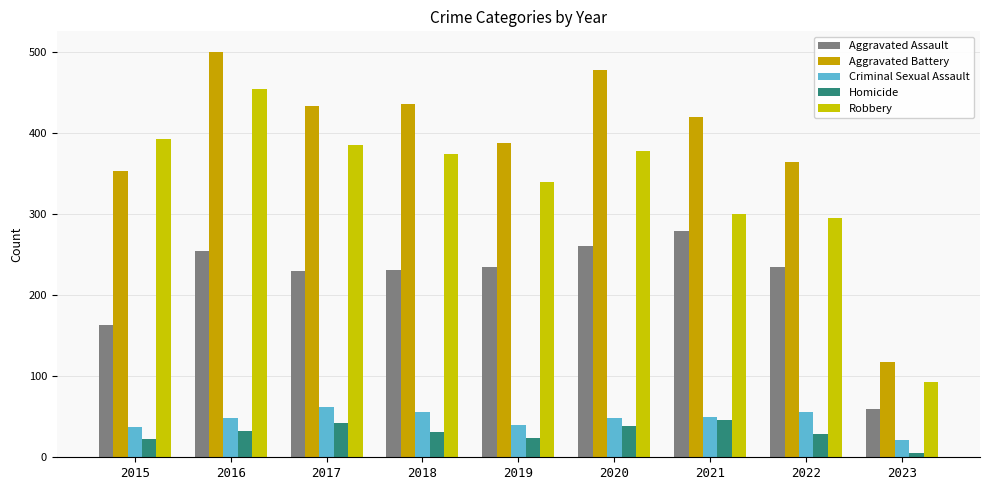

Which category has the highest value in the Aggravated Assault series?

2021